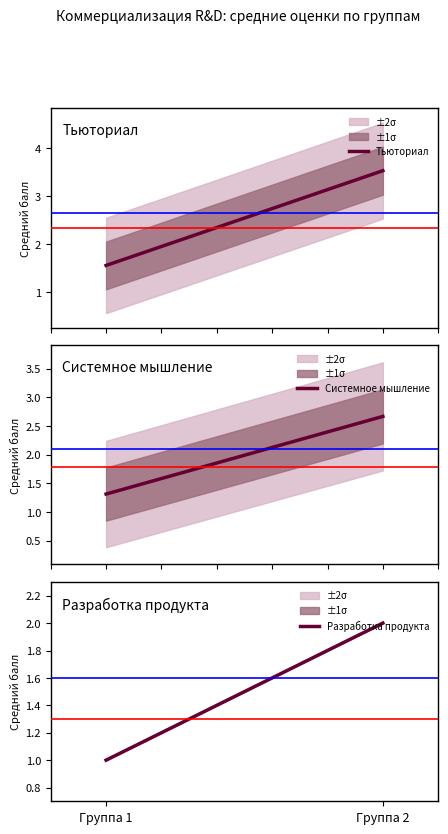

True or false: Разработка продукта has a value of 1.0 at Группа 1.

True